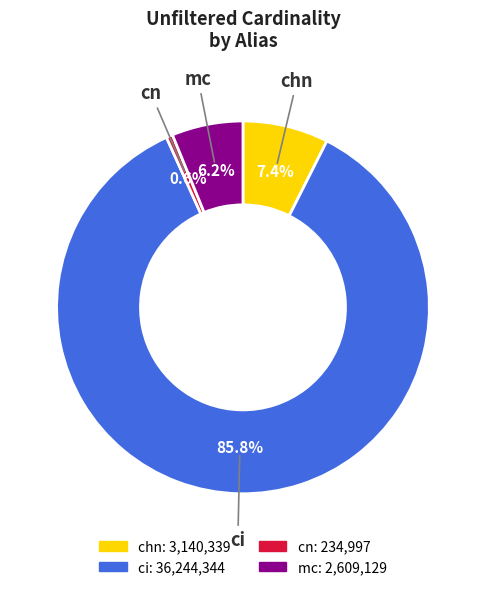

Rank the categories by value from lowest to highest.

cn, mc, chn, ci